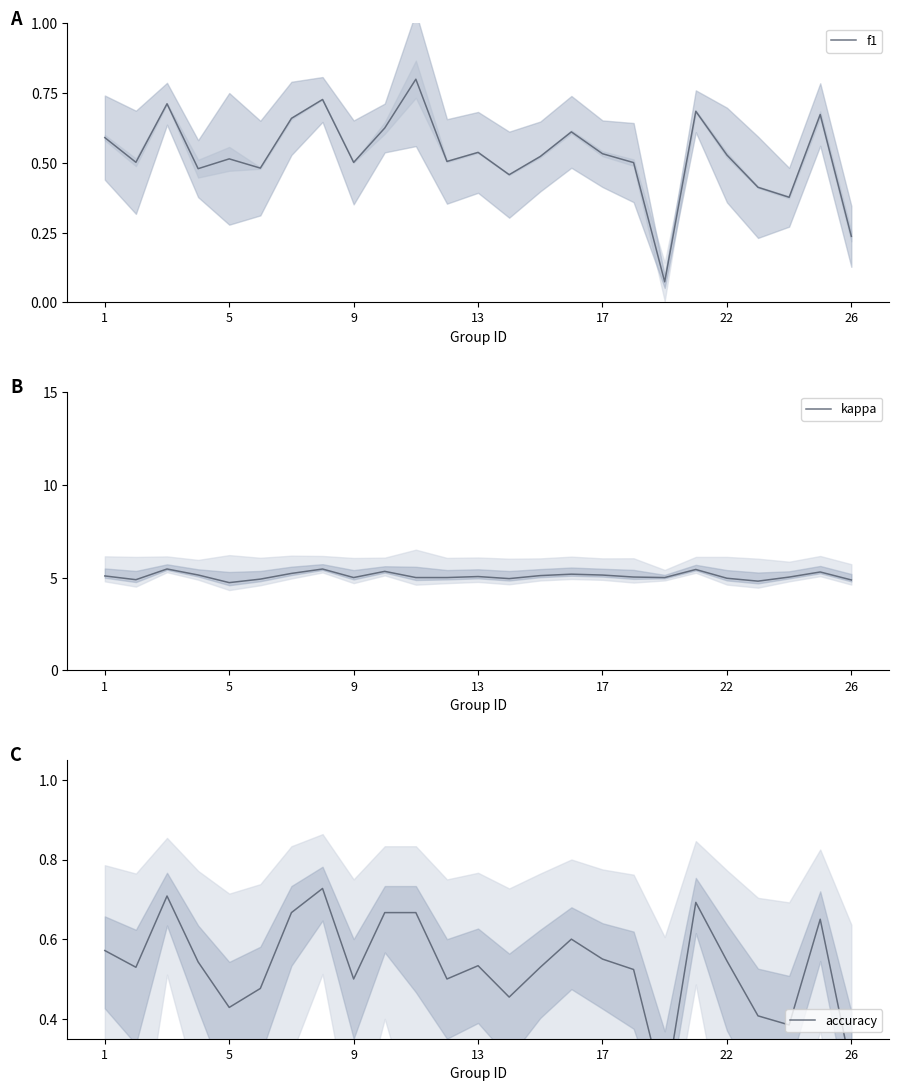

The kappa series shows 9.3 at 9. True or false?

False